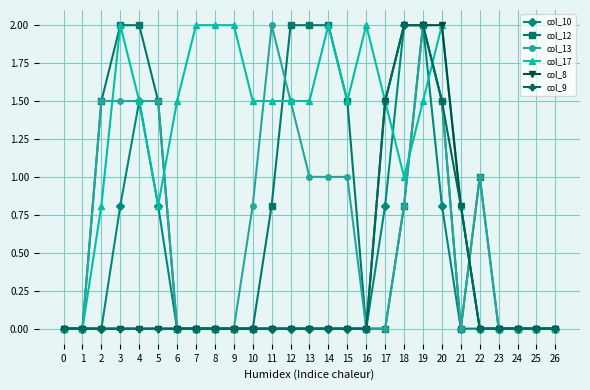

At which category is the sum across all series the highest?

19